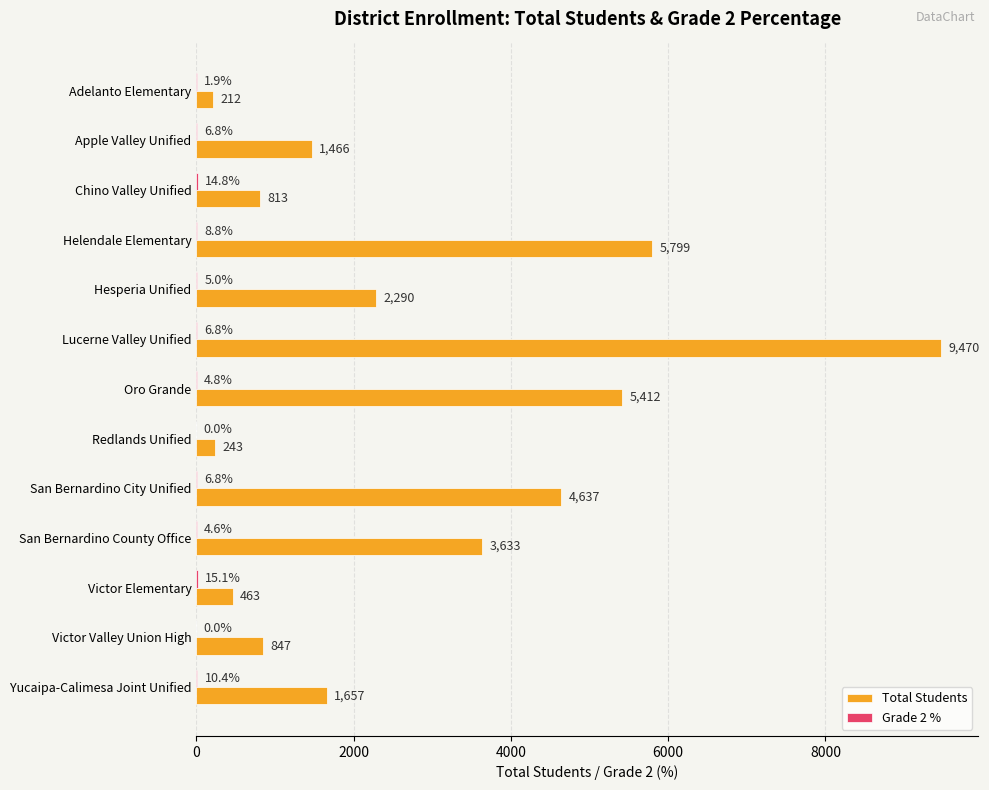

Read the Total Students value at Victor Elementary.

463.0